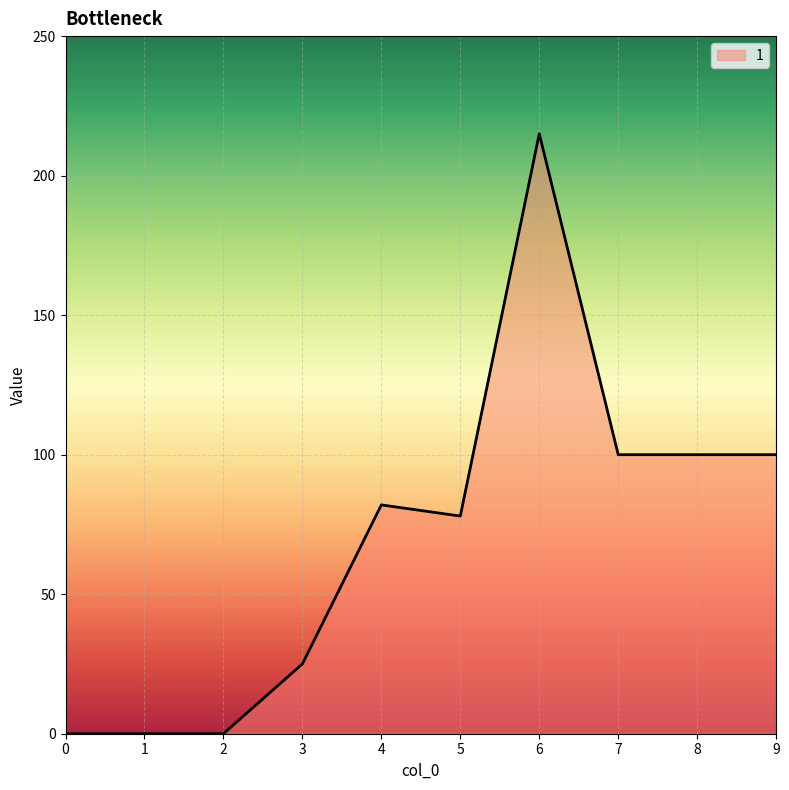

The value at 7 is 100. True or false?

True